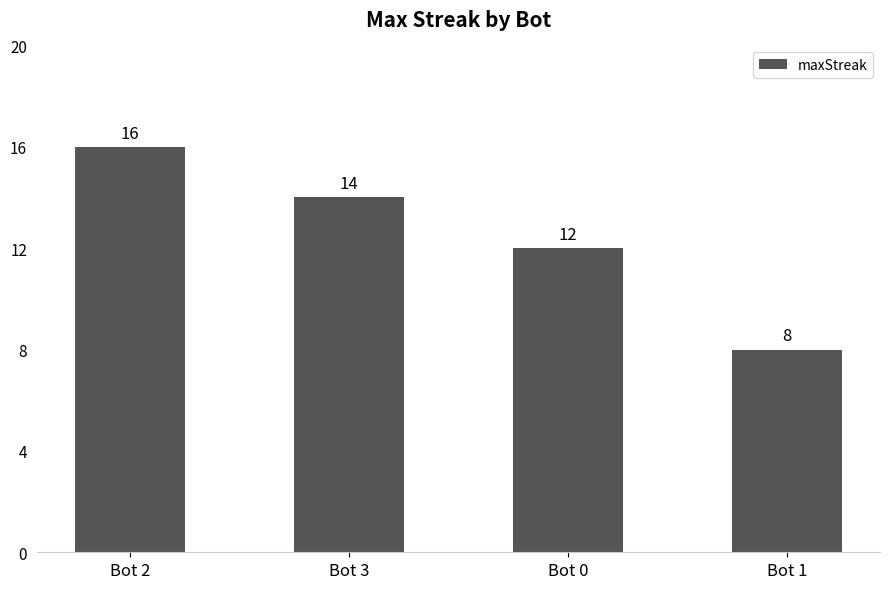

What is the smallest value displayed?

8